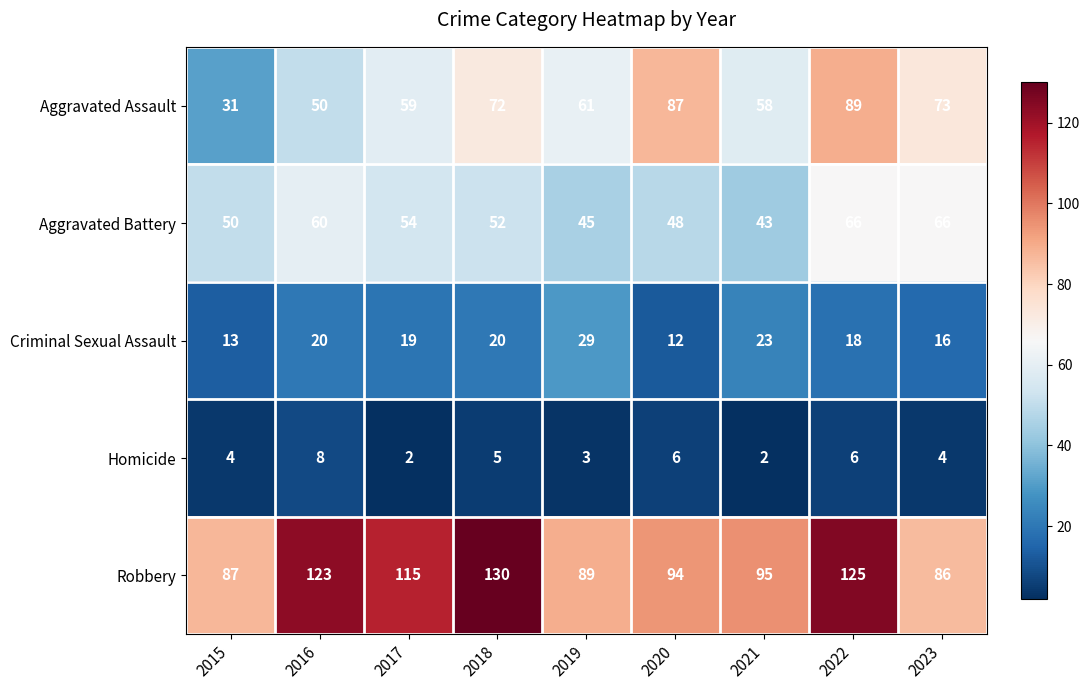

How many series are shown in this chart?

5